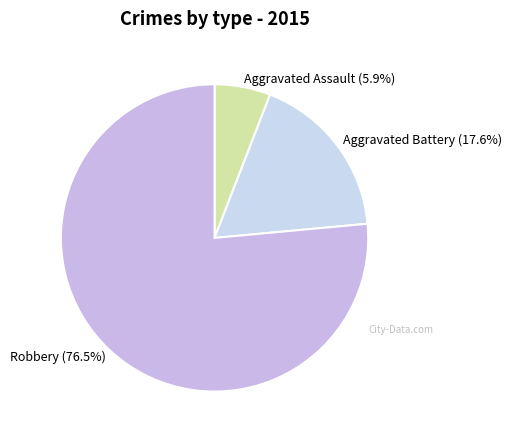

What percentage is NOT represented by Aggravated Battery?

82.4%